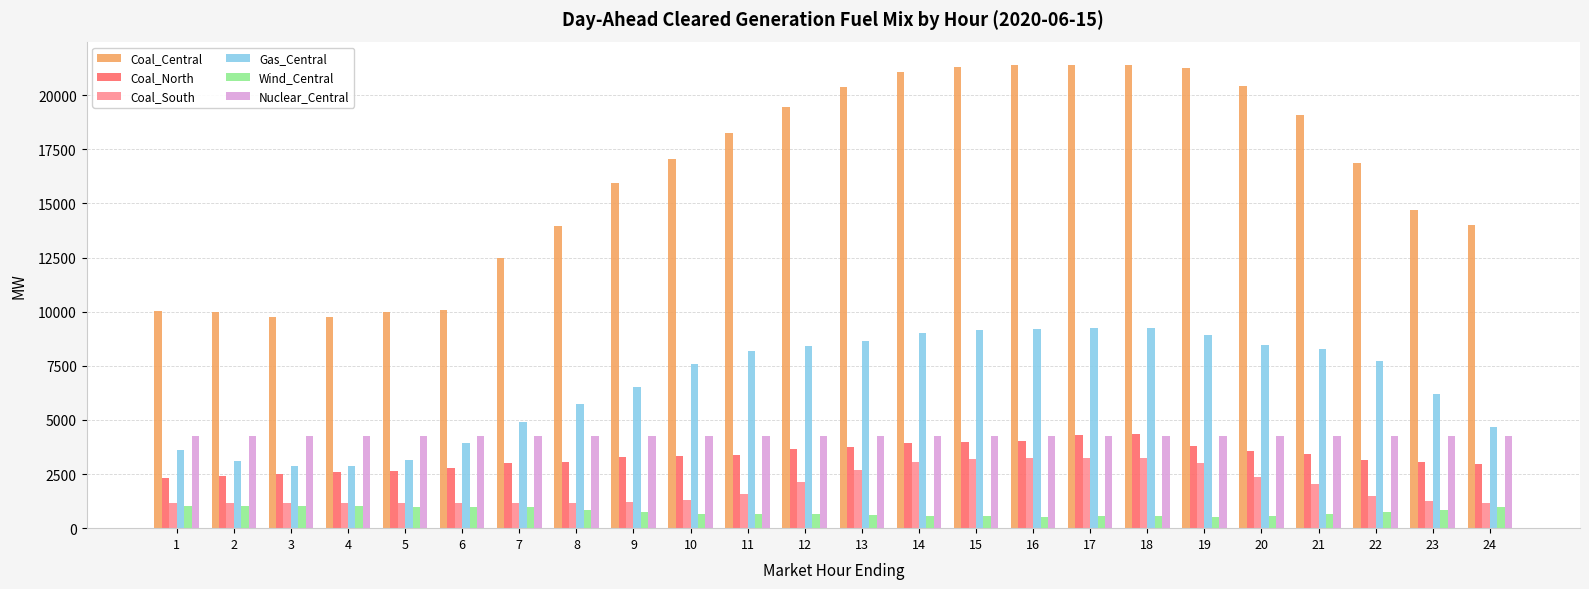

What is the minimum value shown in the chart?

512.0